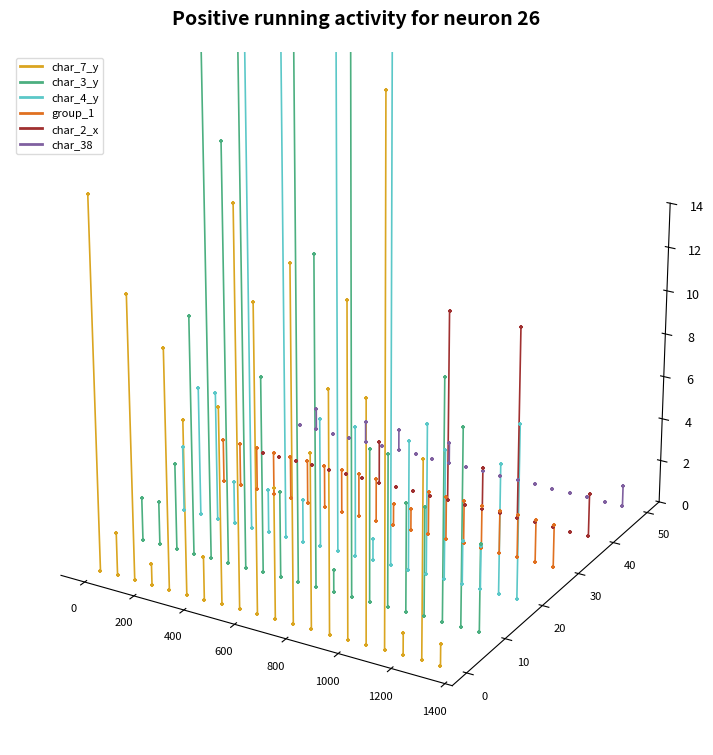

Which series contains the lowest Y value?

char_7_y